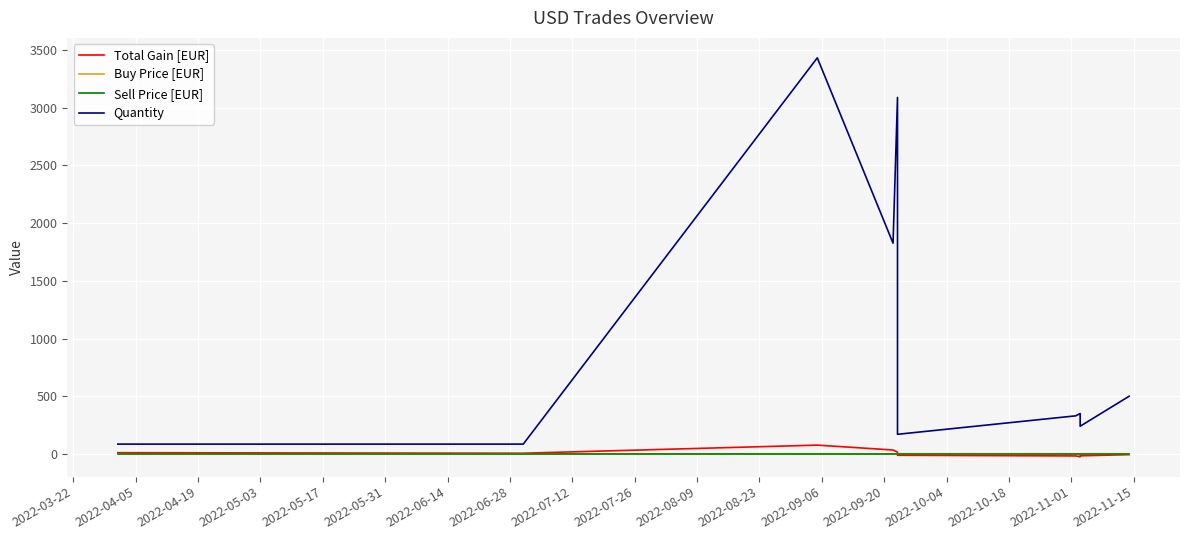

How many lines are shown in the chart?

4